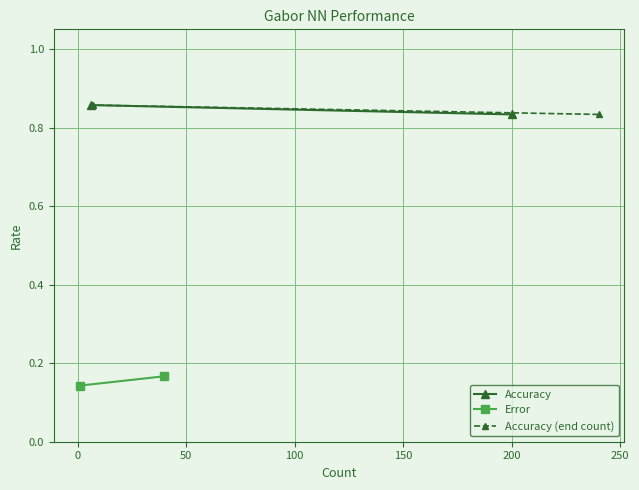

What is the sum of all Accuracy (end count) values?

1.7